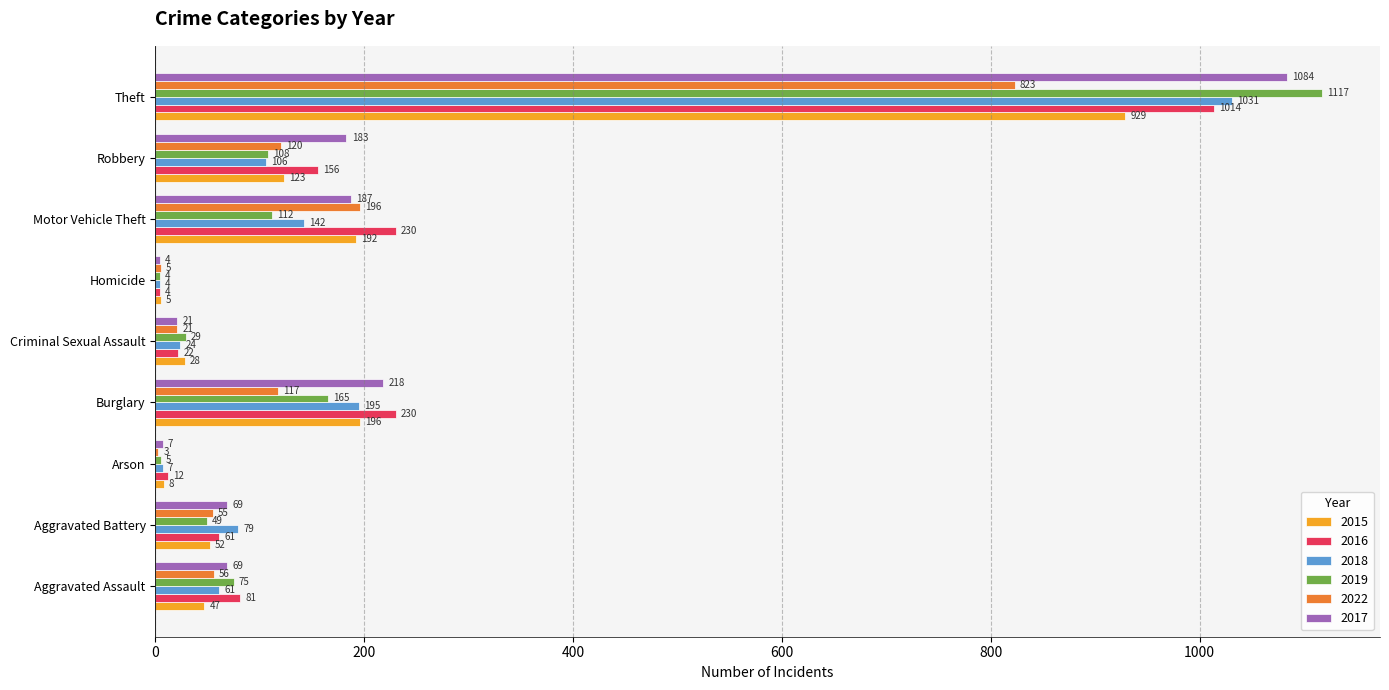

Is it true that 2016 equals 333 at Burglary?

False